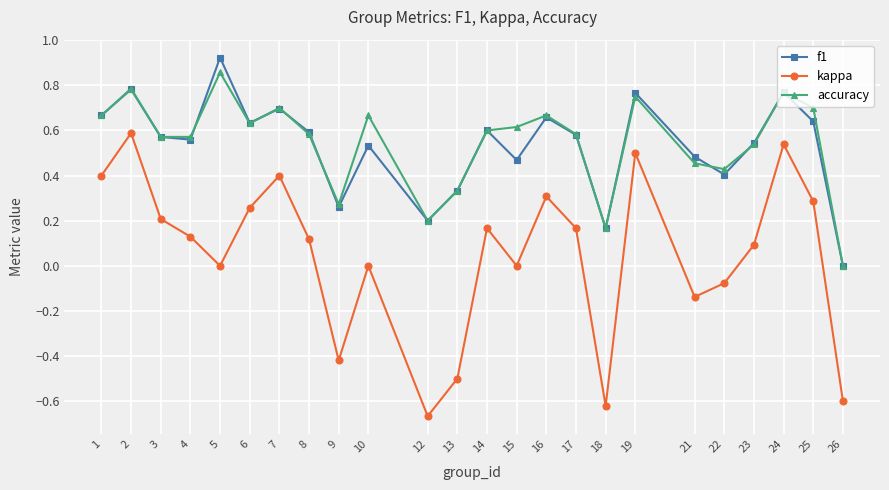

How many series are shown in this chart?

3